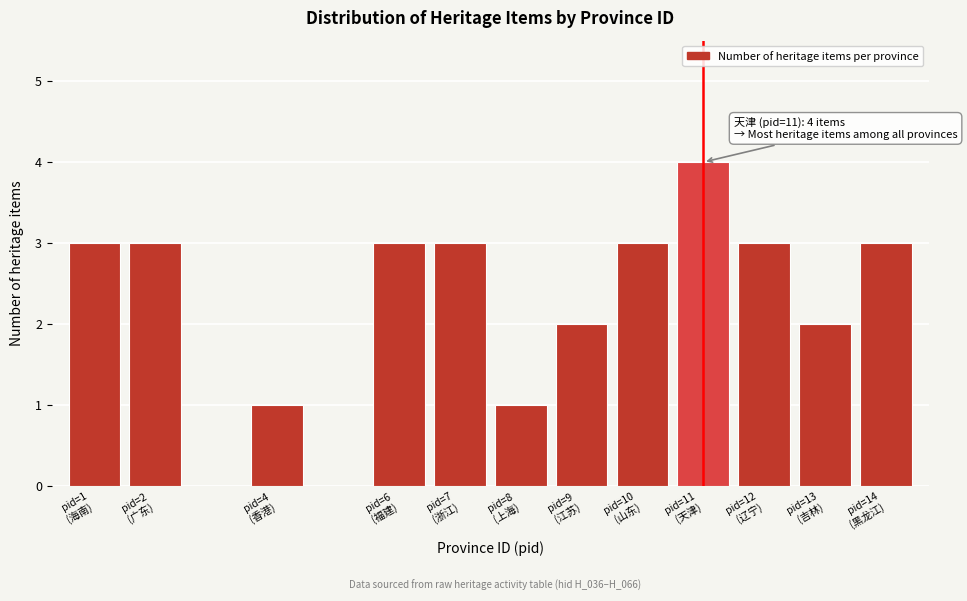

Reading left to right, list all the values displayed in this chart.

3	3	1	3	3	1	2	3	4	3	2	3